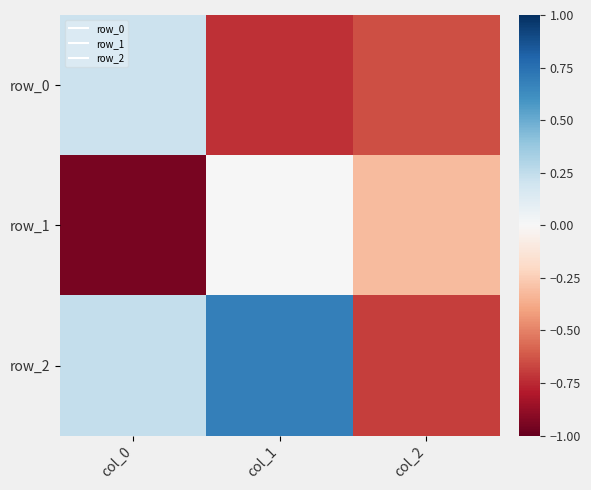

Reading right to left, list all the values displayed in this chart.

row_0: col_2=-0.6	col_1=-0.7	col_0=0.2
row_1: col_2=-0.3	col_1=0.0	col_0=-0.9
row_2: col_2=-0.7	col_1=0.7	col_0=0.2